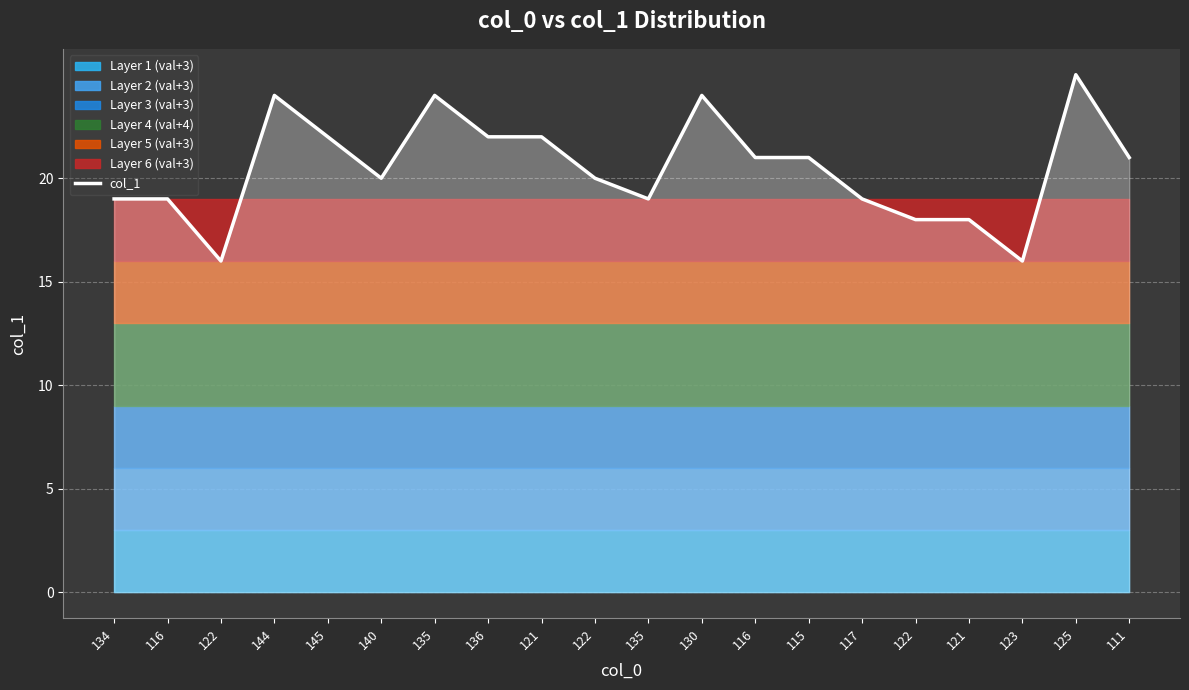

Which label corresponds to the smallest value in the chart?

122